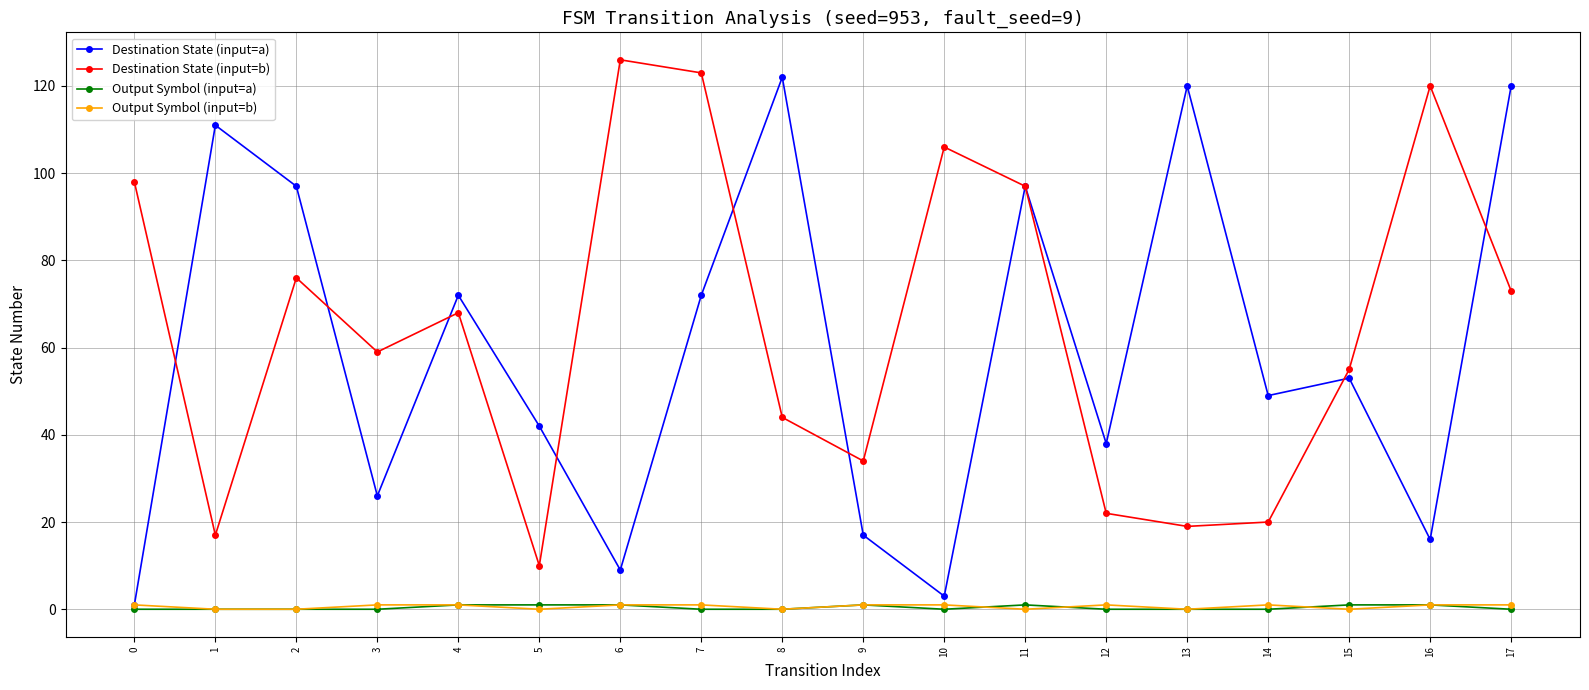

The Output Symbol (input=b) series shows 0 at 8. True or false?

True